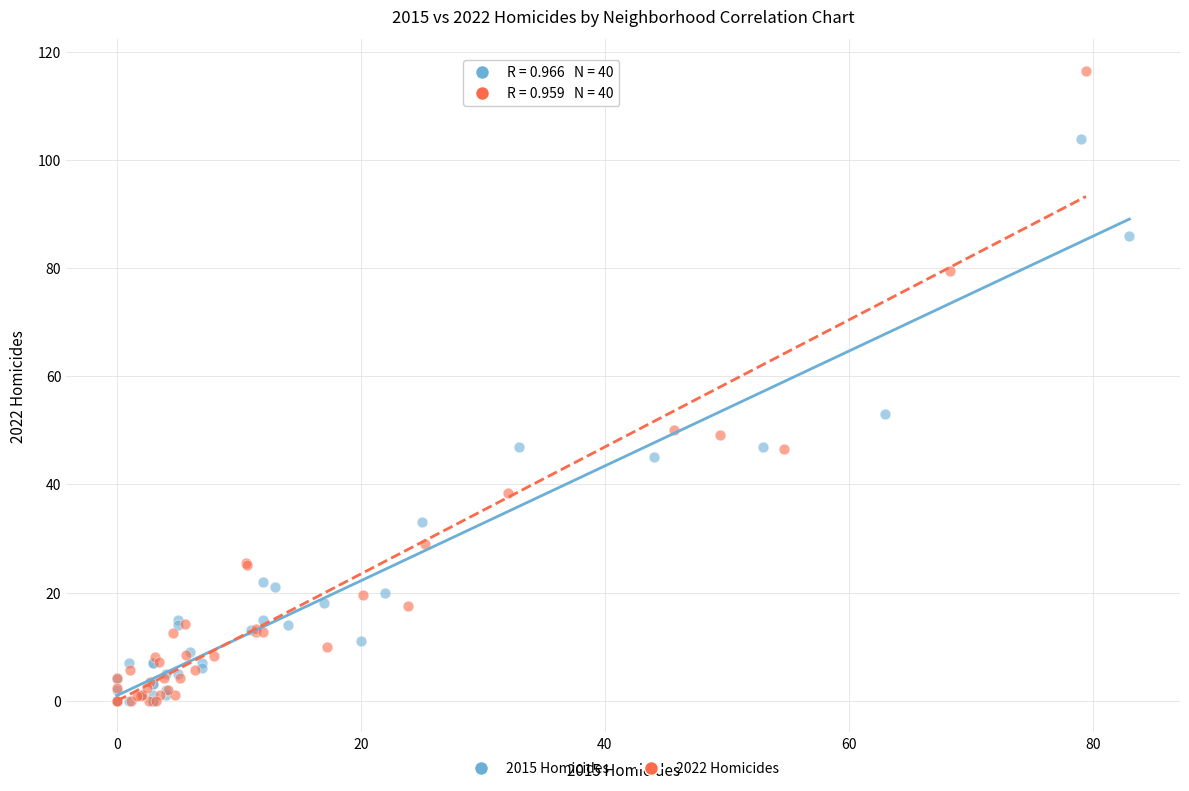

Which series has the widest spread of Y values?

2022 Homicides